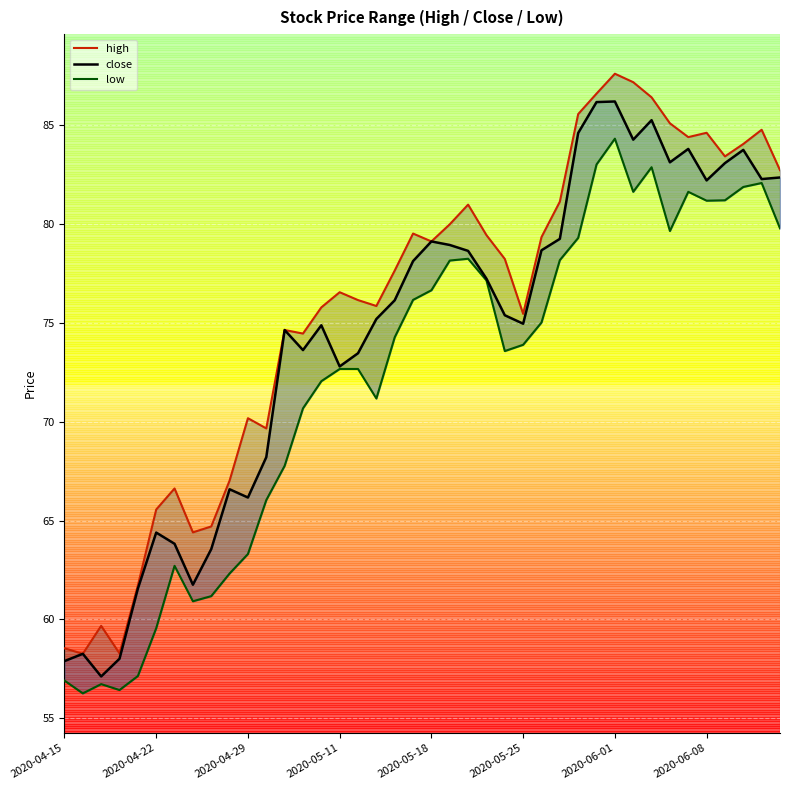

True or false: close has more than 1 points higher than both neighbors.

True